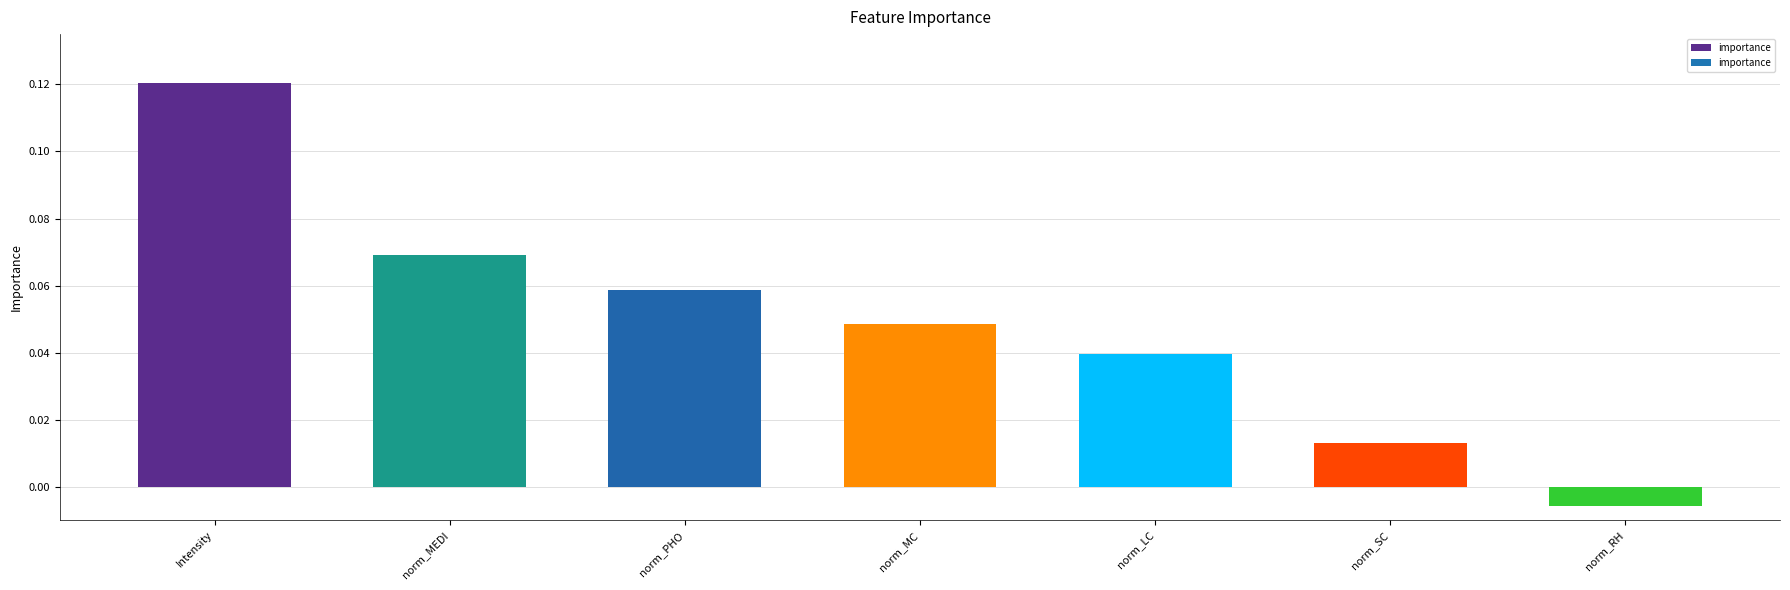

What position from the right is norm_PHO?

5